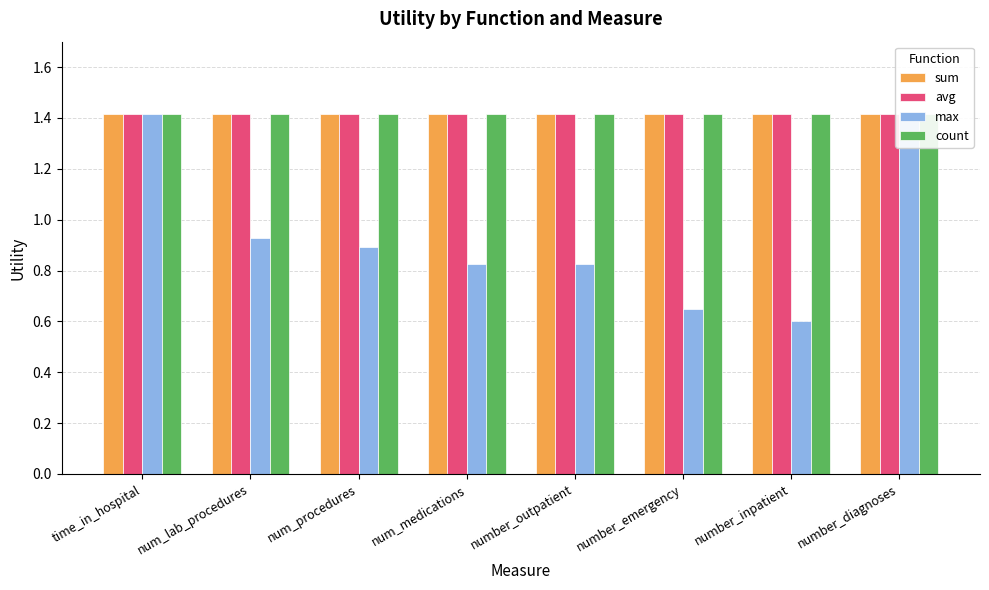

How many bars are there in total?

32